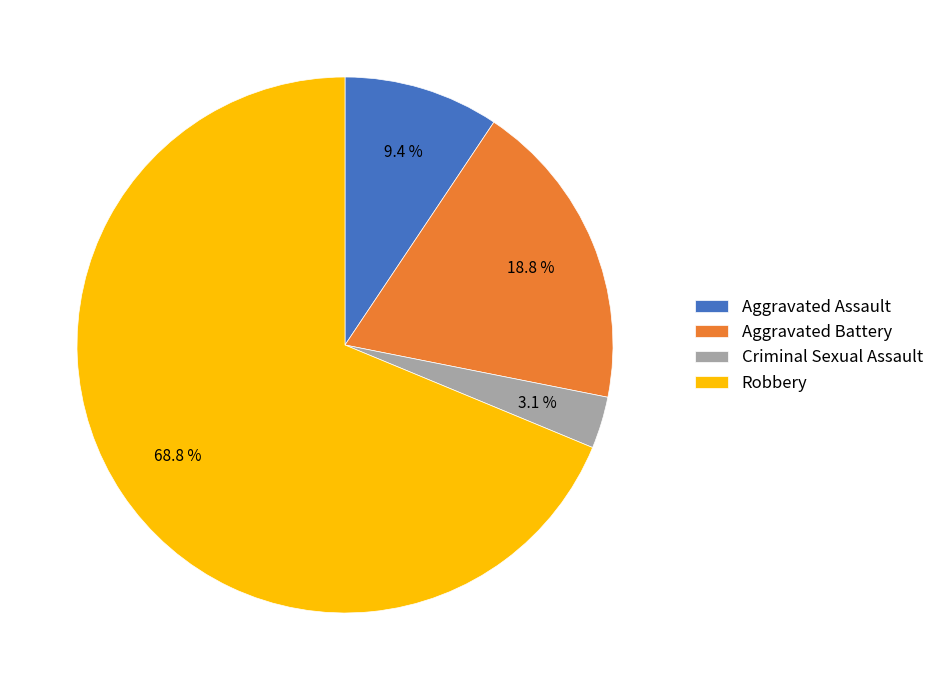

Is there any slice that represents more than half of the pie?

Yes